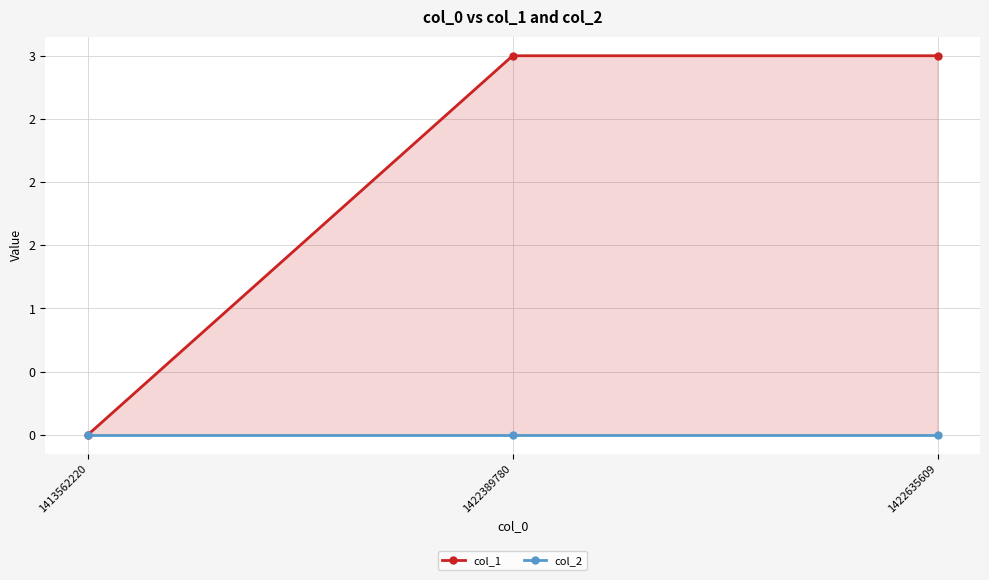

Reading left to right, extract all data points from this chart.

col_1: 0	3	3
col_2: 0	0	0